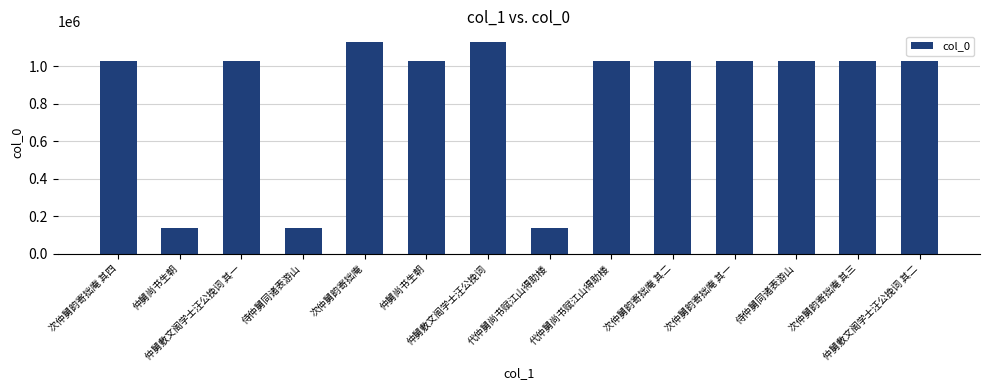

How many bars are there in total?

14